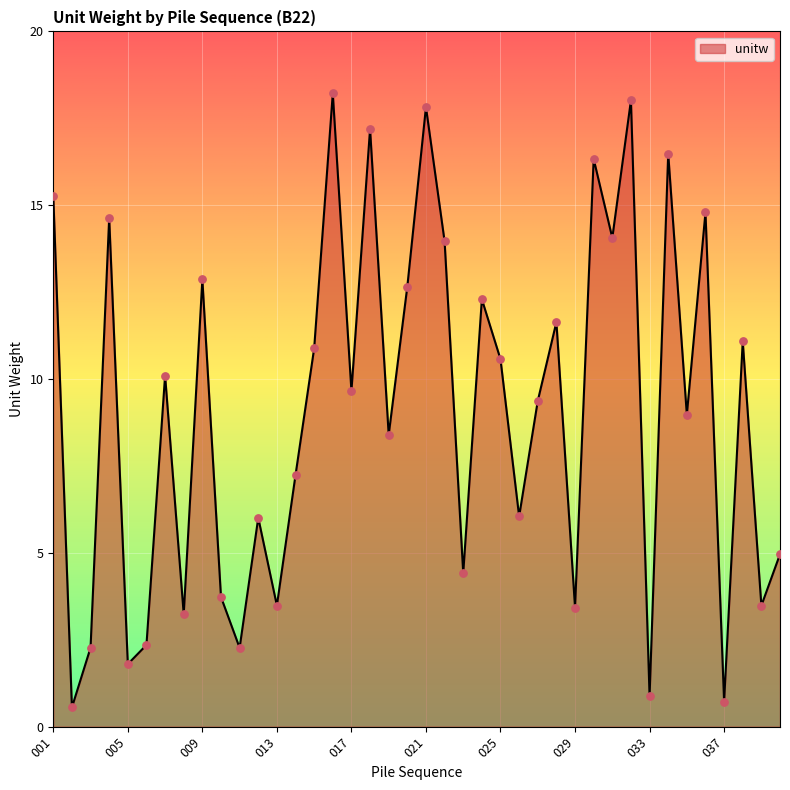

What is the difference between the maximum and minimum values?

17.7